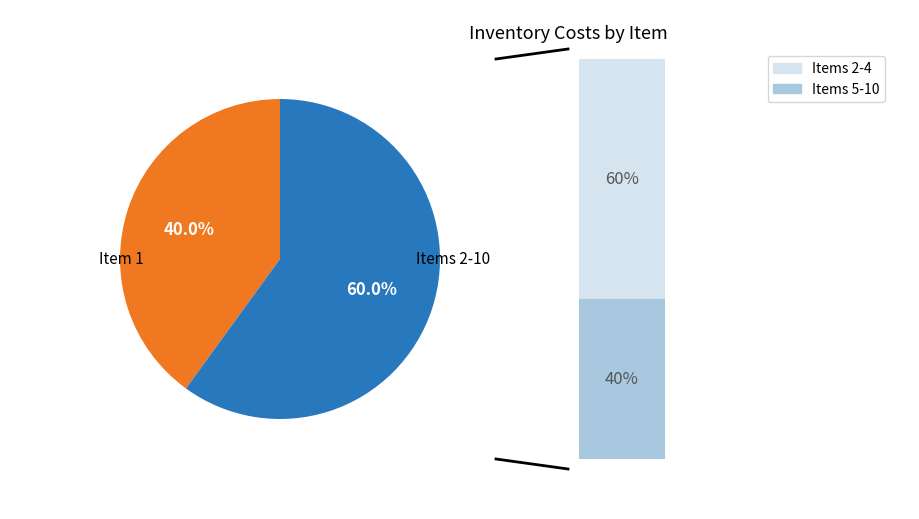

To the nearest percent, what portion does 3 represent?

12%